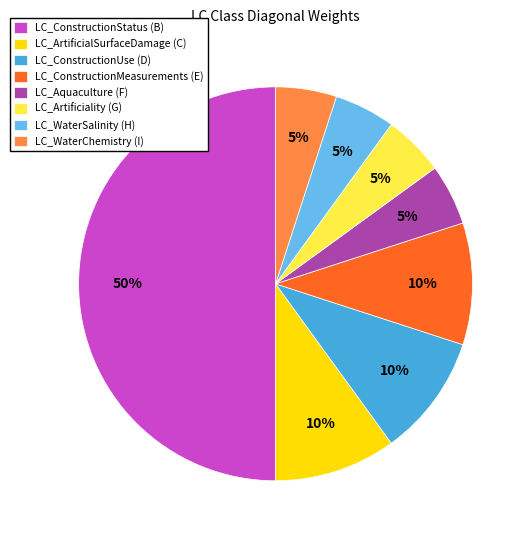

True or false: LC_WaterChemistry (I) accounts for 12% of the total.

False